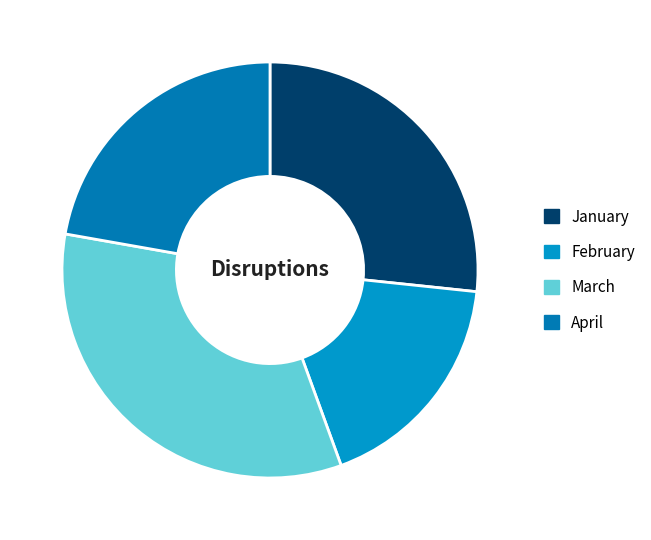

How many segments does this pie chart have?

4